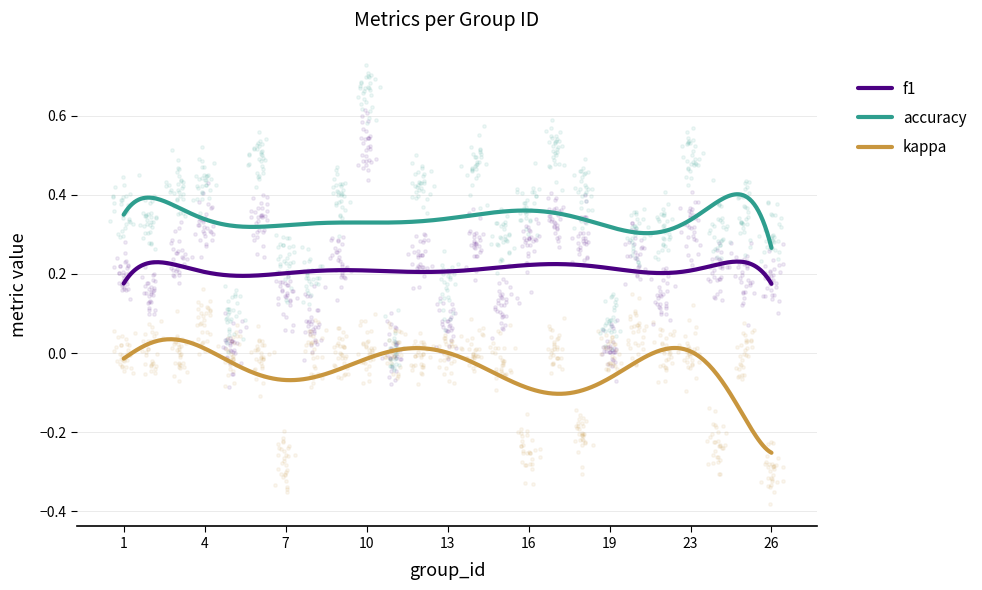

At which category is the sum across all series the highest?

10